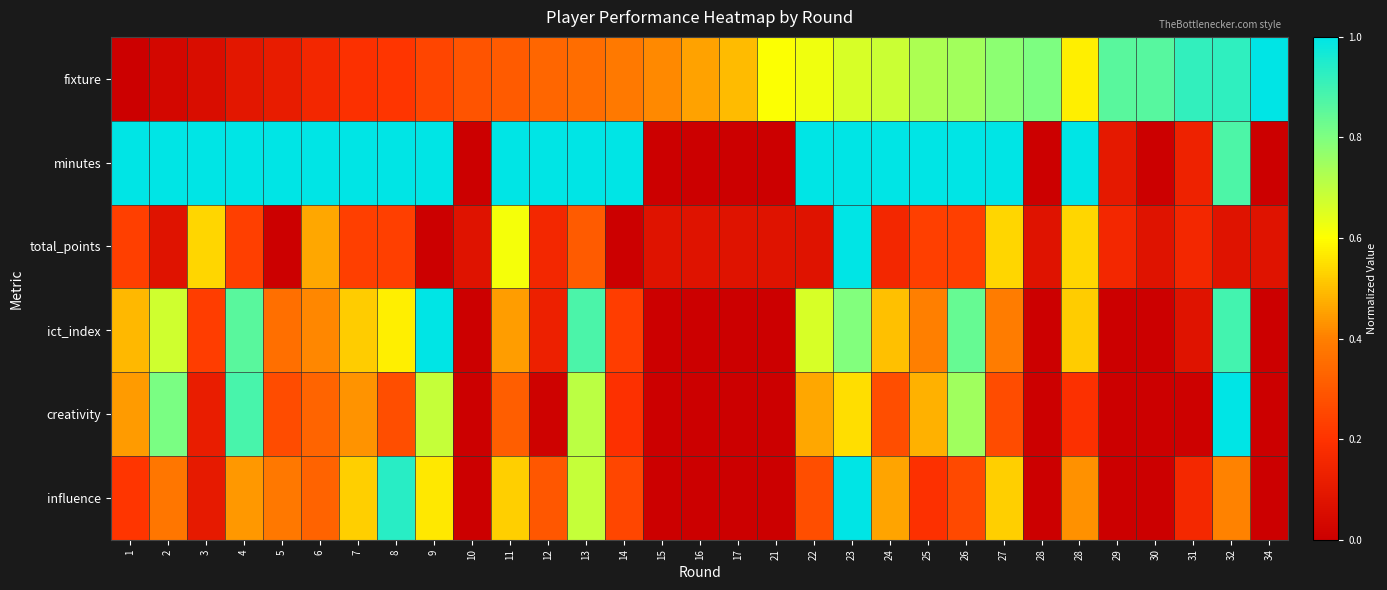

Between 4 and 15, which is larger?

15